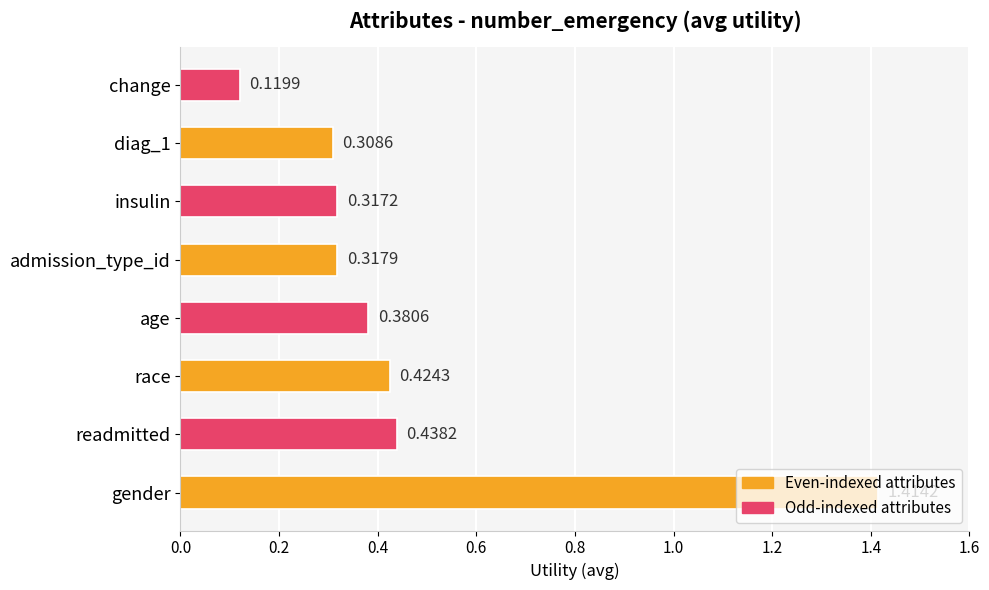

What is the change in value from age to change?

-0.3